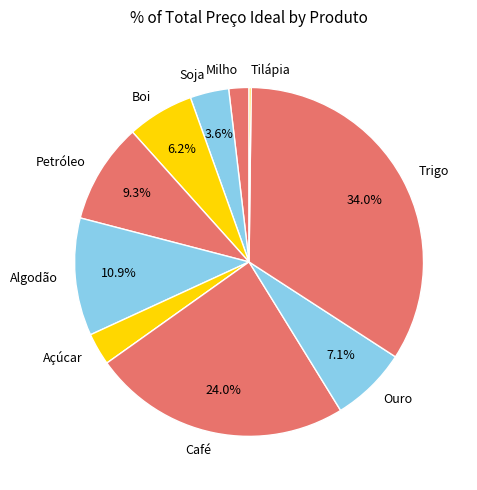

Approximately how many times larger is the value at Boi compared to Ouro?

0.9